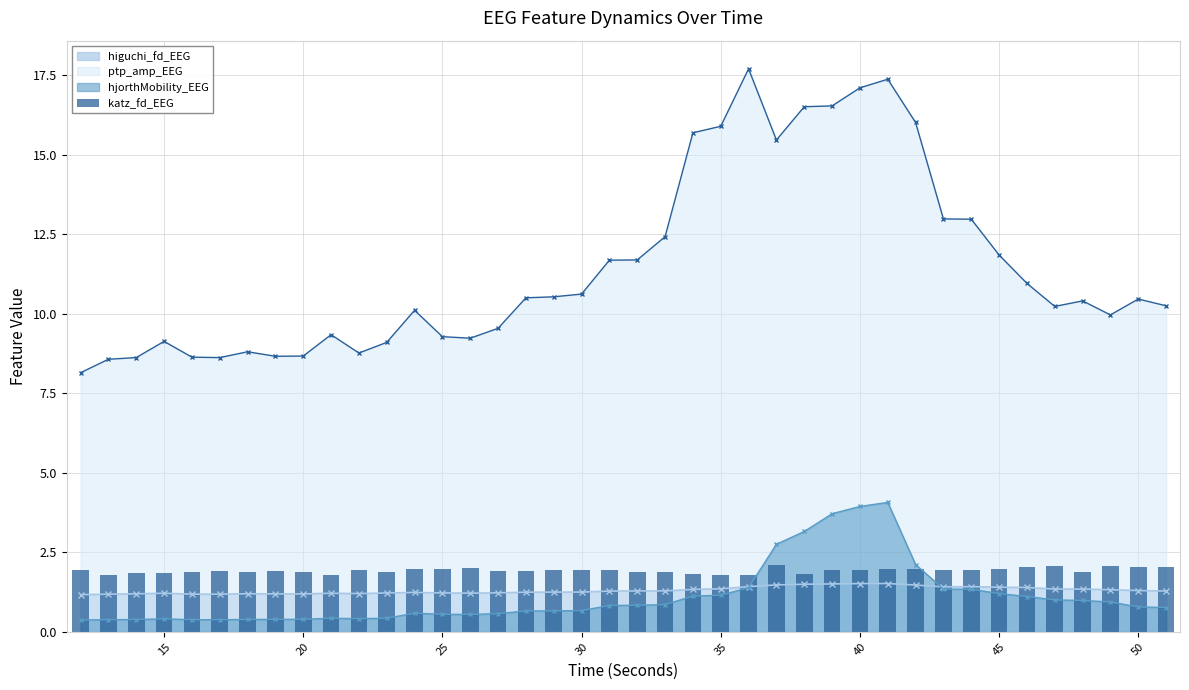

True or false: hjorthMobility_EEG has more than 1 interior local peaks.

True